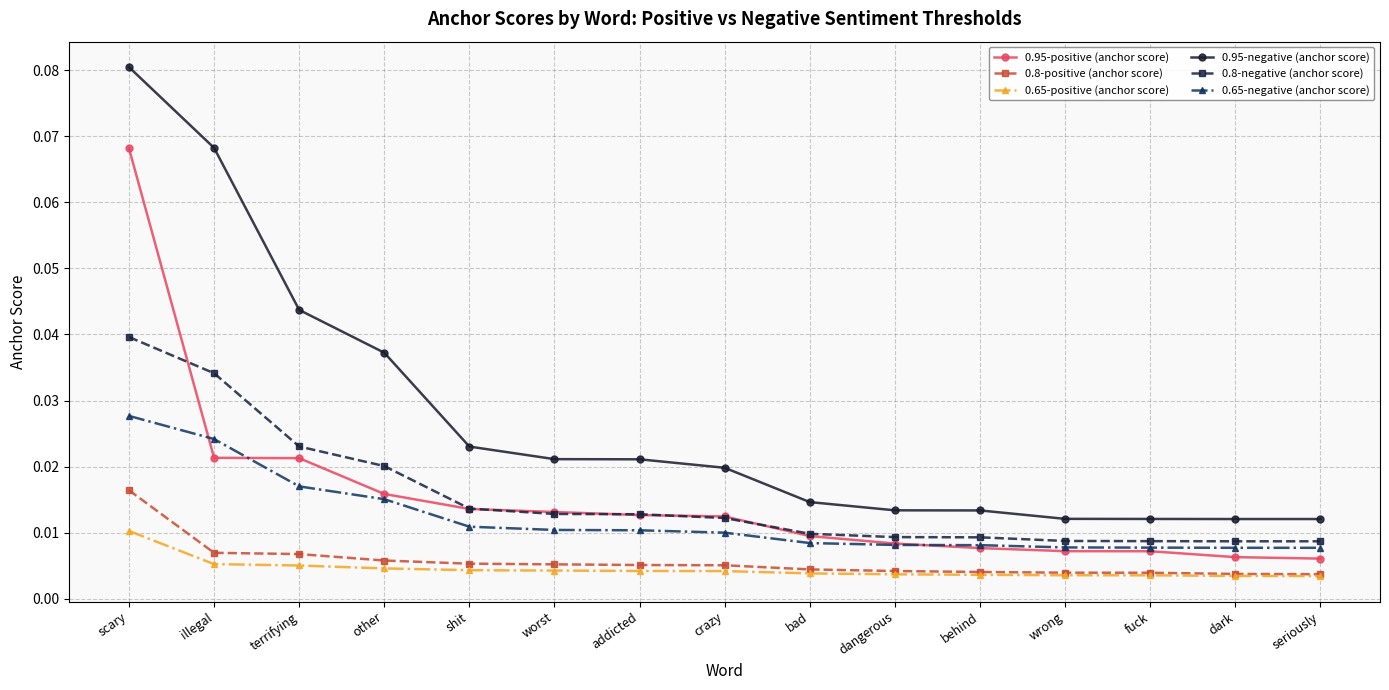

Between illegal and crazy, which series saw the biggest shift?

0.95-negative (anchor score)